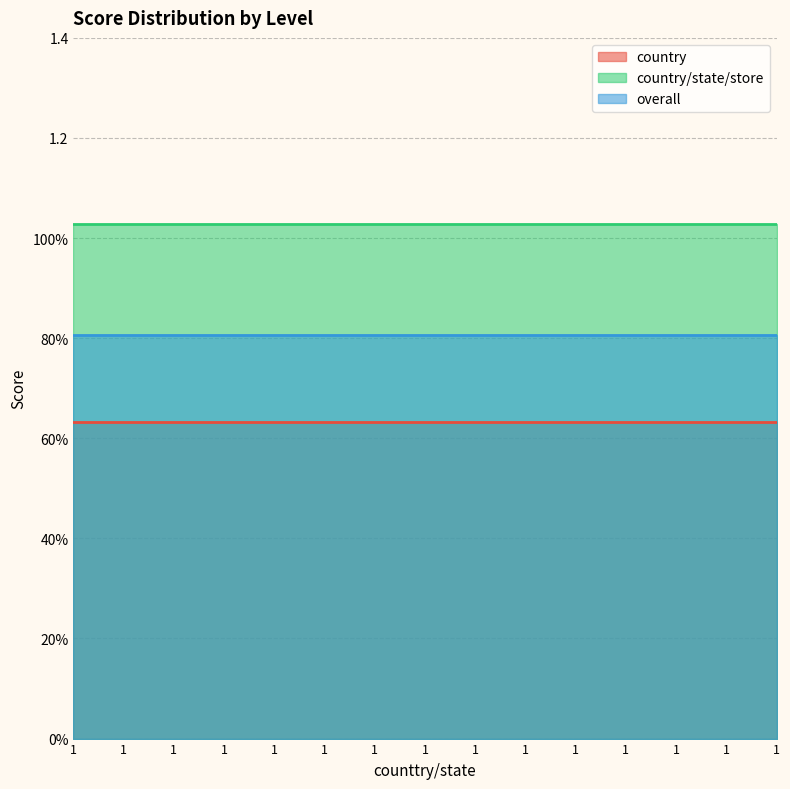

At which label does country reach its peak?

1